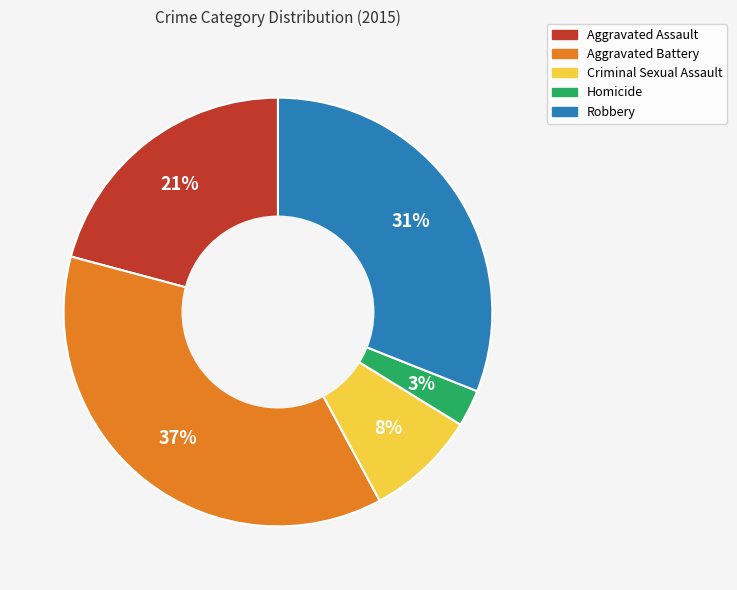

Combined, do Criminal Sexual Assault and Robbery account for over 50%?

No